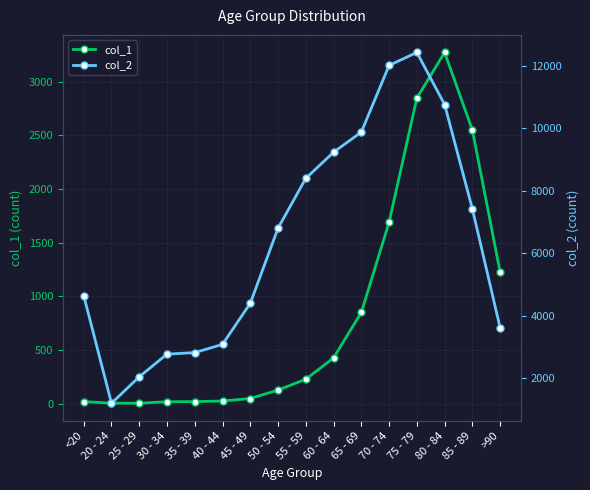

Where is the first local minimum for col_1?

25 - 29